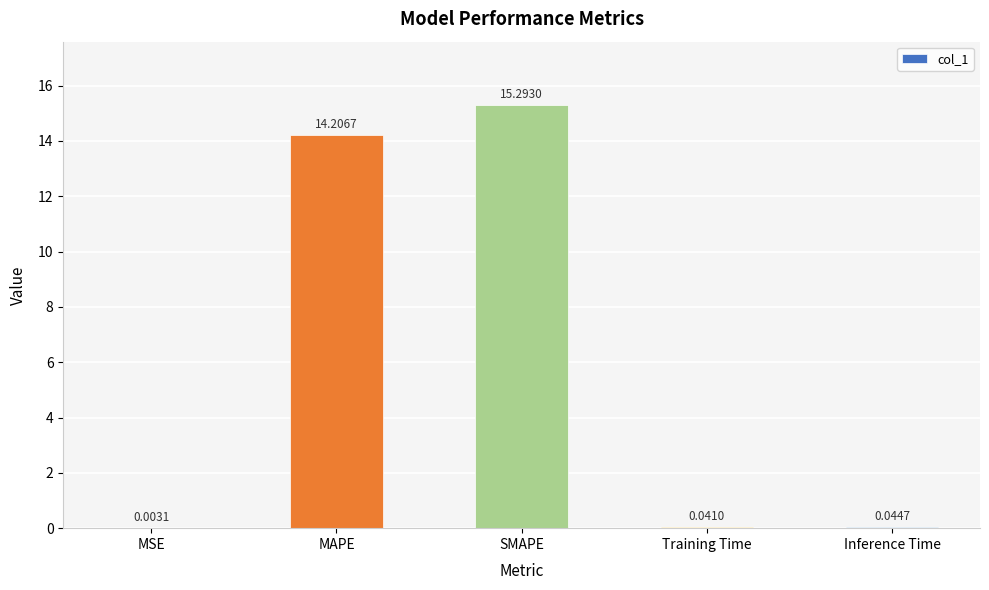

What is the maximum value shown in the chart?

15.3